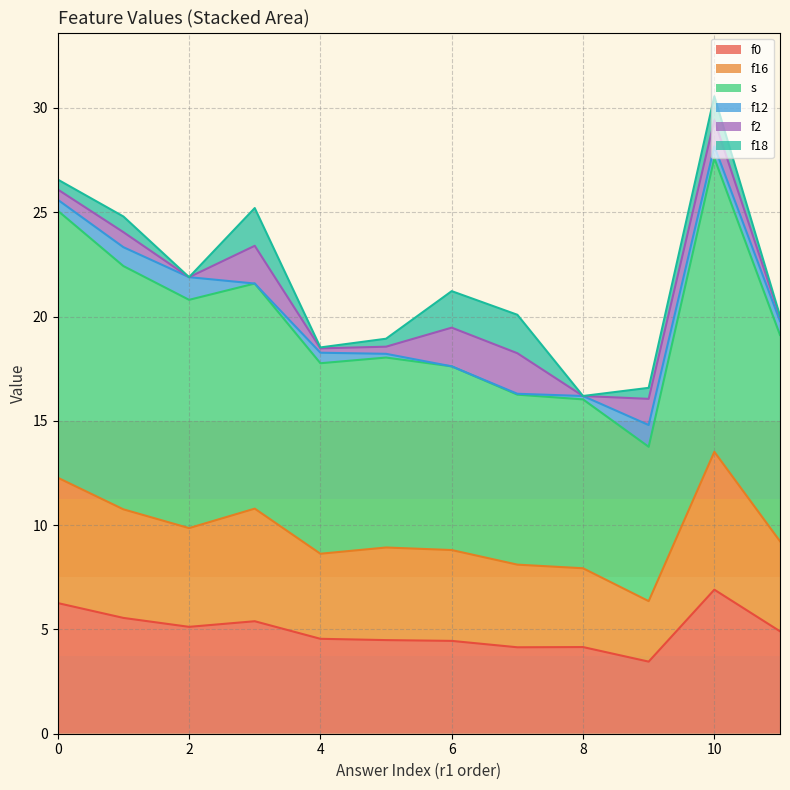

True or false: s and f16 cross at least once.

False